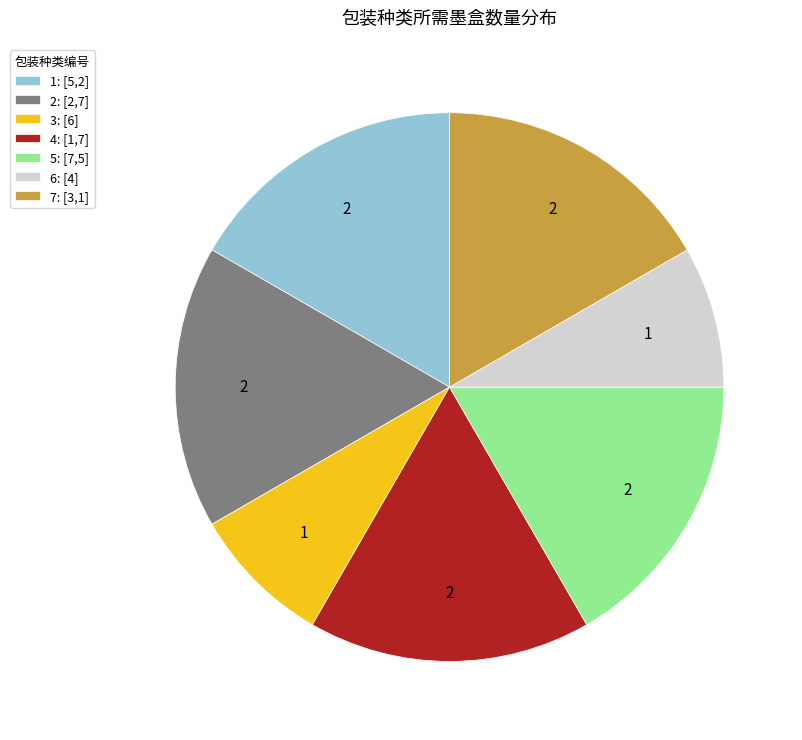

What is the ratio of the value at 2: [2,7] to the value at 1: [5,2]?

1.0